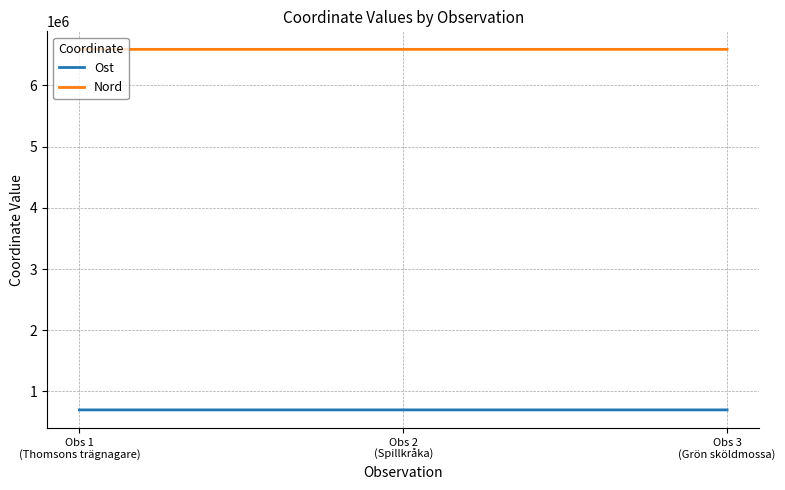

The value of Nord at Obs 1
(Thomsons trägnagare) is 6588073.9. True or false?

True